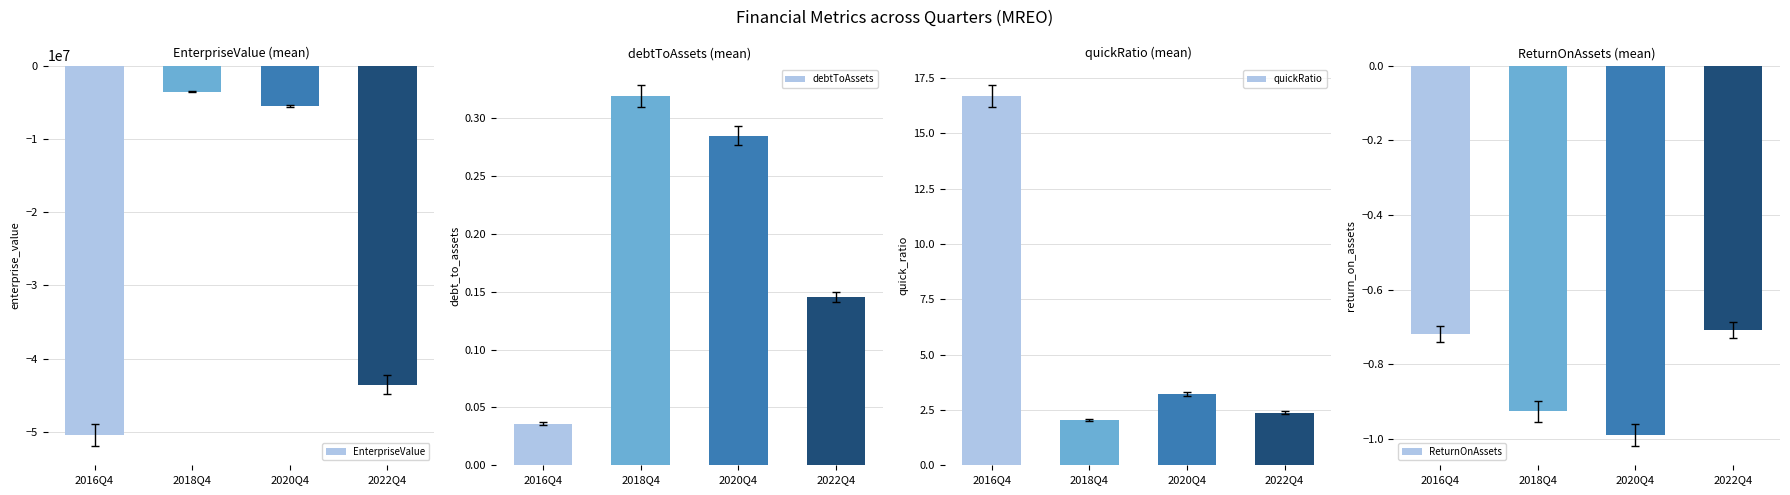

At which category does the chart reach its minimum across all series?

2016Q4